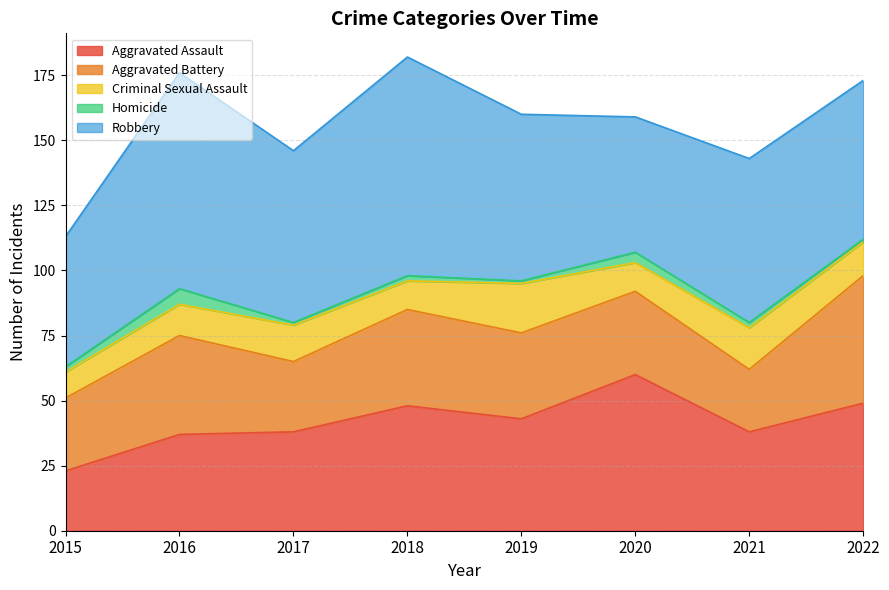

Where is the first local minimum for Aggravated Battery?

2017